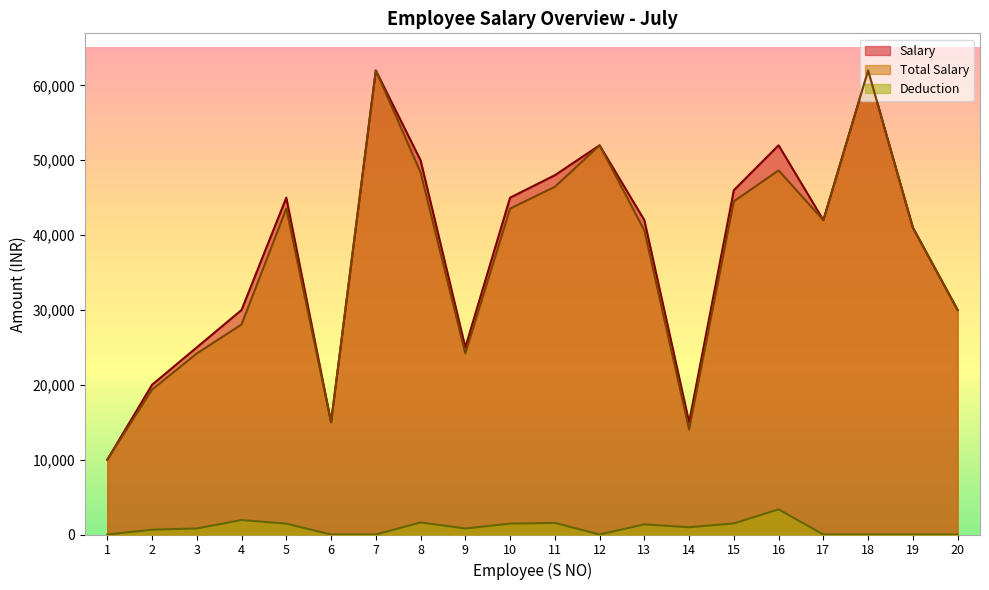

What is the maximum value shown in the chart?

62000.0